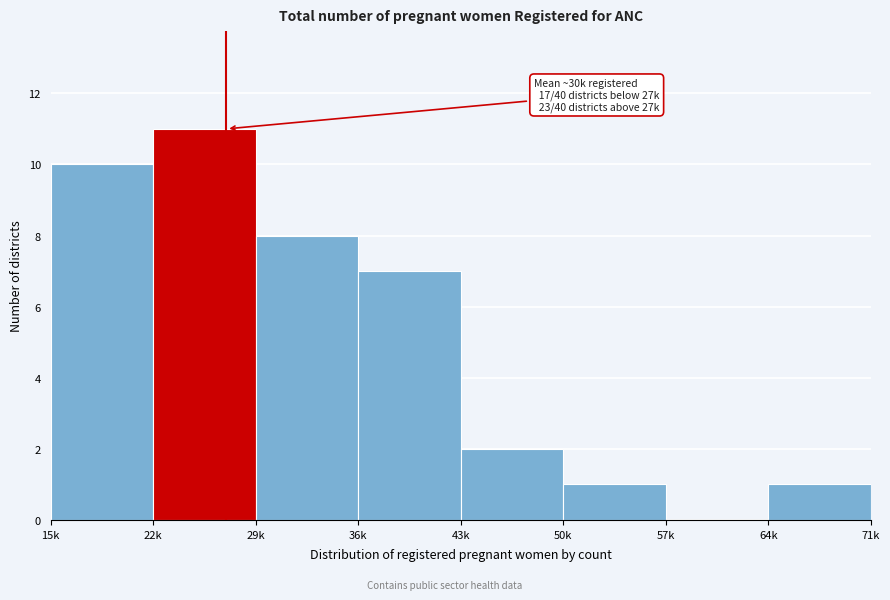

Reading left to right, what are all the values shown in this chart?

15k=10	22k=11	29k=8	36k=7	43k=2	50k=1	57k=0	64k=1